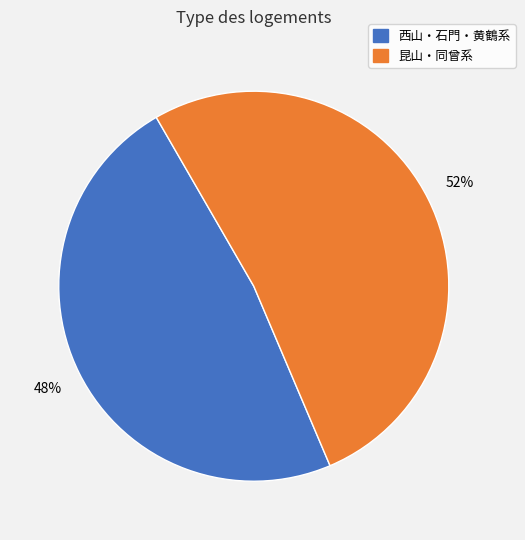

To the nearest percent, what is the average slice percentage?

50%